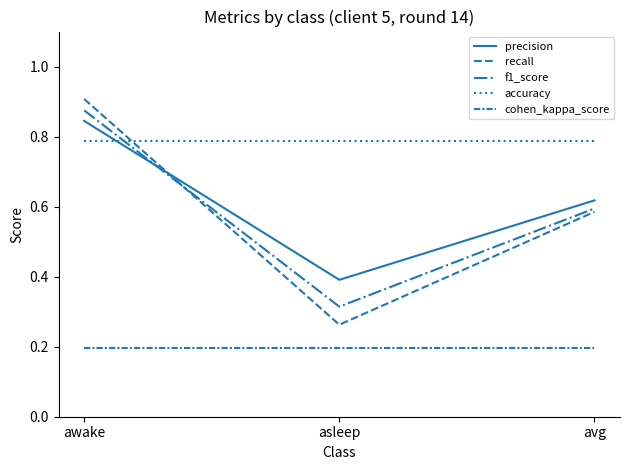

What is the value of the cohen_kappa_score point at the 2nd from the left?

0.2